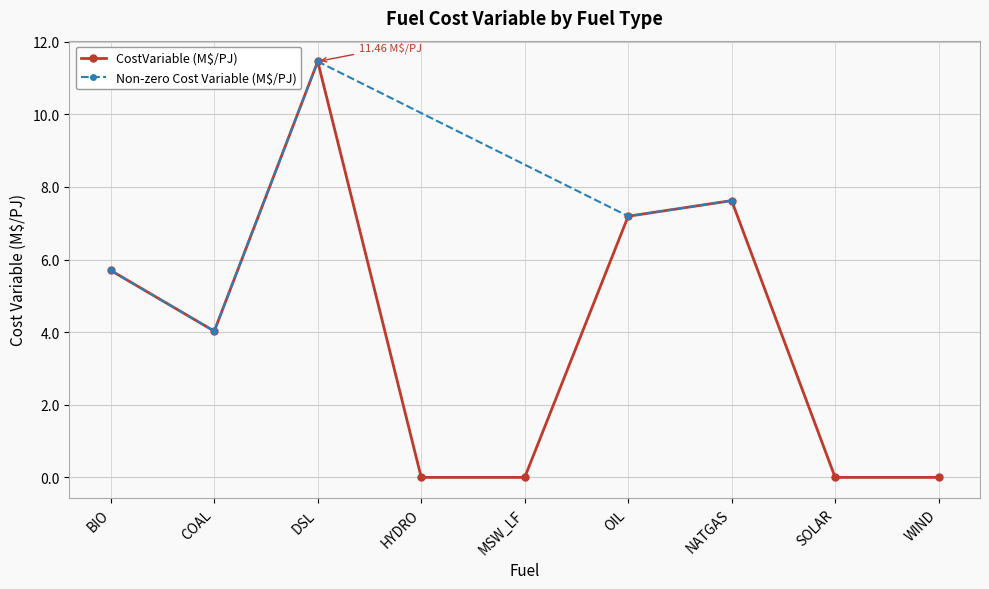

What is the change in value from COAL to NATGAS?

+3.6